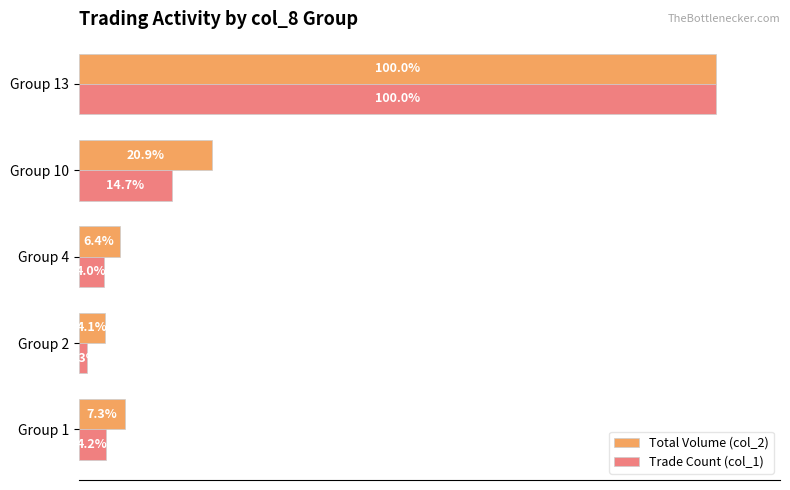

Where is Total Volume (col_2) nearest to the value 52?

Group 10